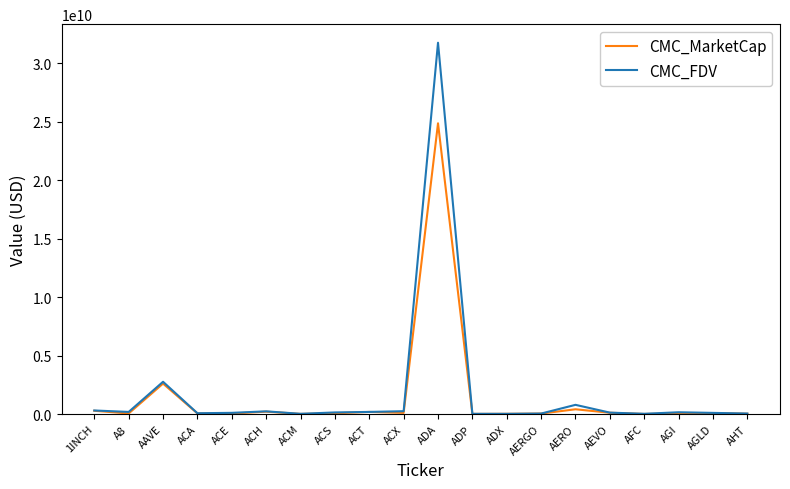

At which label is CMC_MarketCap closest to 12424990726?

AAVE